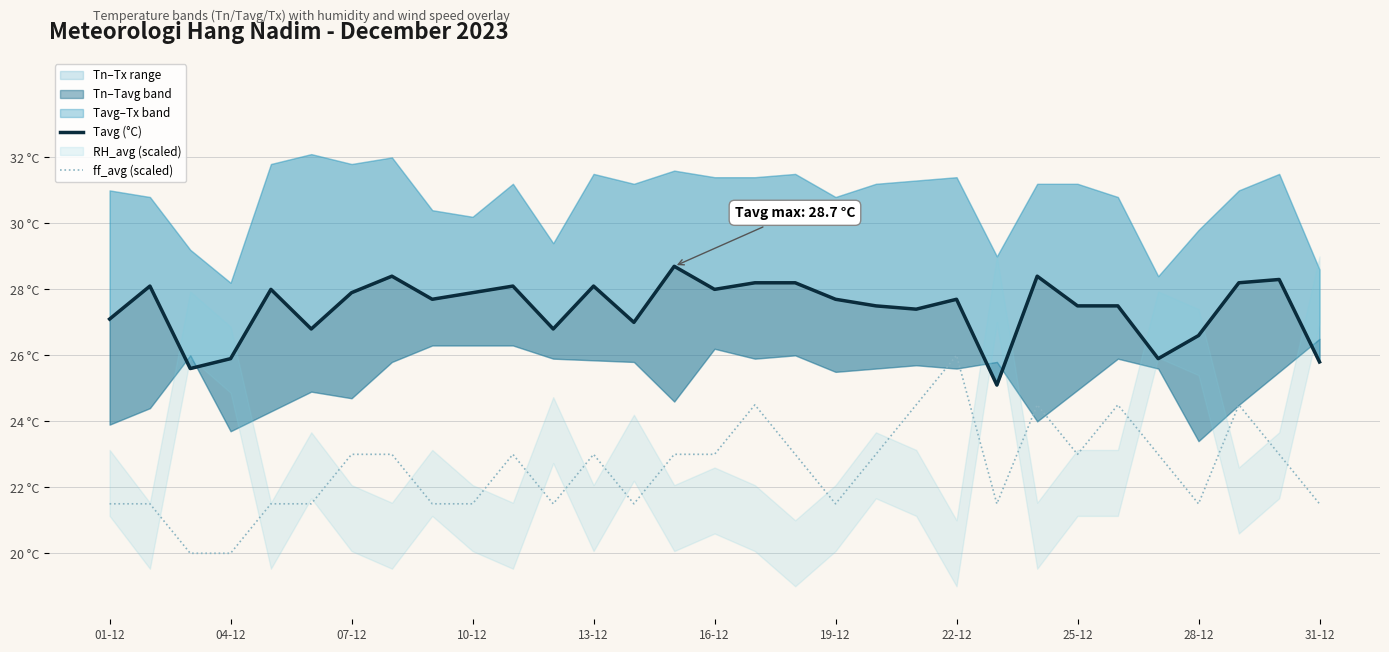

Rank the series at 28-12 from highest to lowest value.

Tavg (°C), ff_avg (scaled)